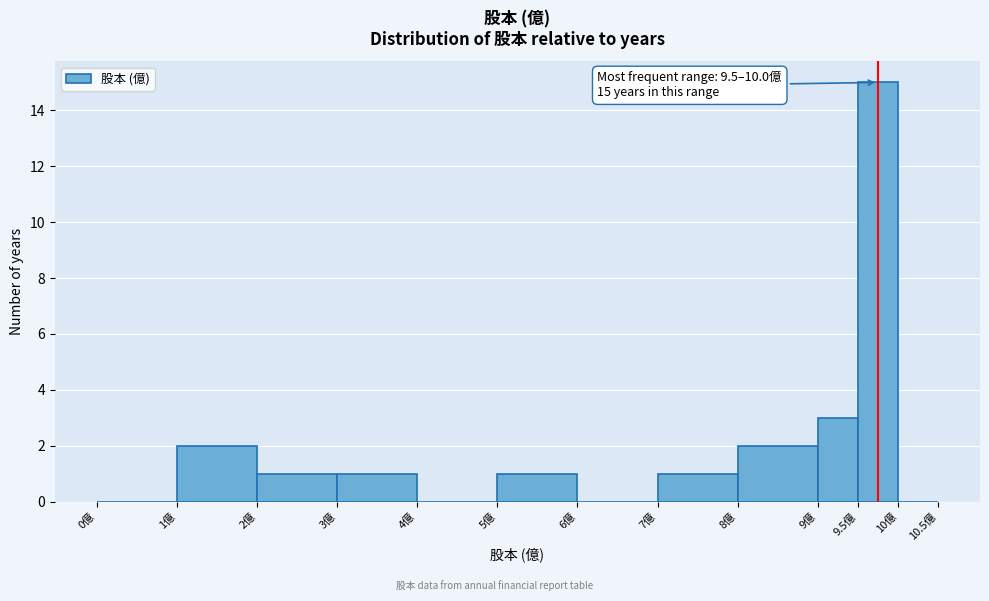

Over which range of the x-axis is the bar tallest?

9.5 to 10.0